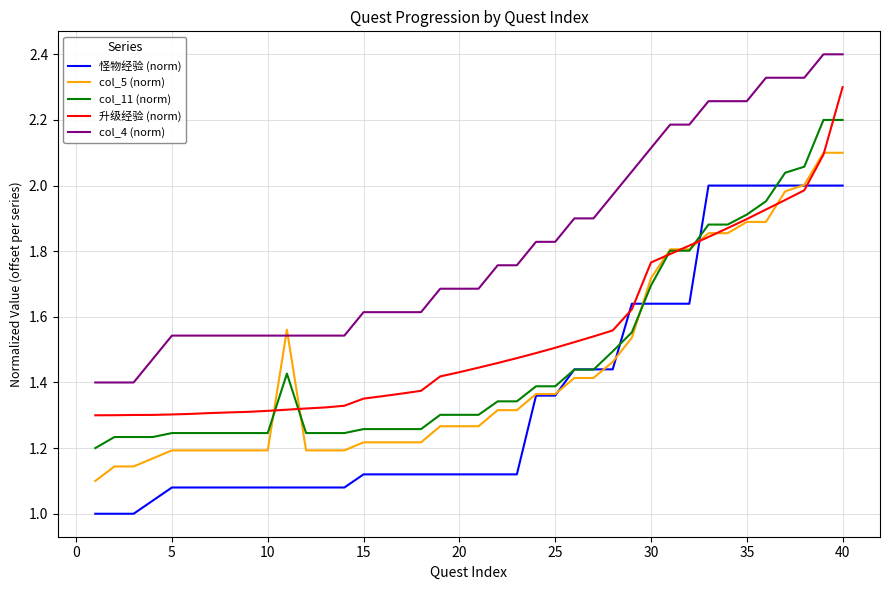

What is the sum of all col_4 (norm) values?

72.6